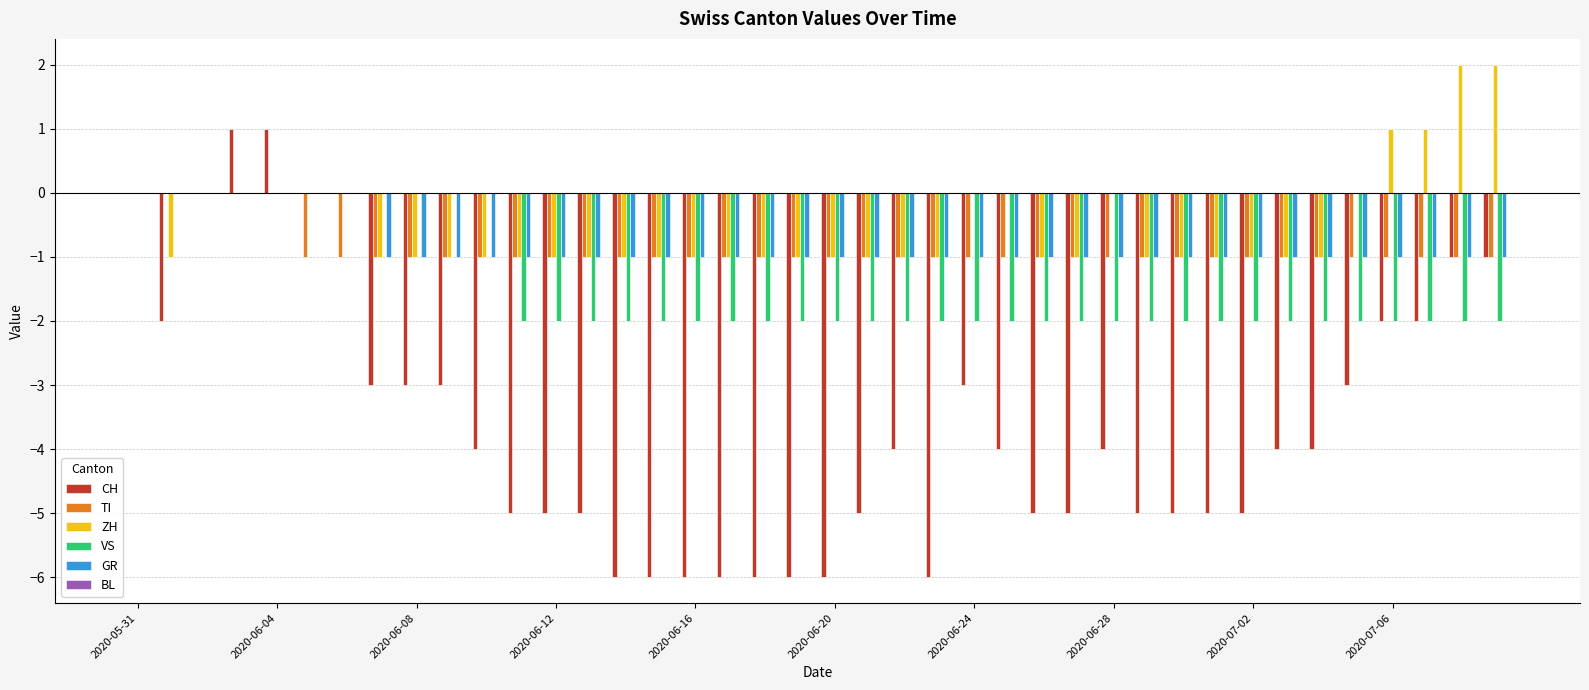

Reading left to right, list all the values displayed in this chart.

CH: 0	-2	0	1	1	0	0	-3	-3	-3	-4	-5	-5	-5	-6	-6	-6	-6	-6	-6	-6	-5	-4	-6	-3	-4	-5	-5	-4	-5	-5	-5	-5	-4	-4	-3	-2	-2	-1	-1
TI: 0	0	0	0	0	-1	-1	-1	-1	-1	-1	-1	-1	-1	-1	-1	-1	-1	-1	-1	-1	-1	-1	-1	-1	-1	-1	-1	-1	-1	-1	-1	-1	-1	-1	-1	-1	-1	-1	-1
ZH: 0	-1	0	0	0	0	0	-1	-1	-1	-1	-1	-1	-1	-1	-1	-1	-1	-1	-1	-1	-1	-1	-1	0	0	-1	-1	0	-1	-1	-1	-1	-1	-1	0	1	1	2	2
VS: 0	0	0	0	0	0	0	0	0	0	0	-2	-2	-2	-2	-2	-2	-2	-2	-2	-2	-2	-2	-2	-2	-2	-2	-2	-2	-2	-2	-2	-2	-2	-2	-2	-2	-2	-2	-2
GR: 0	0	0	0	0	0	0	-1	-1	-1	-1	-1	-1	-1	-1	-1	-1	-1	-1	-1	-1	-1	-1	-1	-1	-1	-1	-1	-1	-1	-1	-1	-1	-1	-1	-1	-1	-1	-1	-1
BL: 0	0	0	0	0	0	0	0	0	0	0	0	0	0	0	0	0	0	0	0	0	0	0	0	0	0	0	0	0	0	0	0	0	0	0	0	0	0	0	0